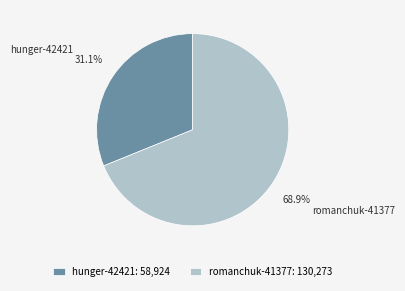

What is the ratio of the value at hunger-42421 to the value at romanchuk-41377?

0.5